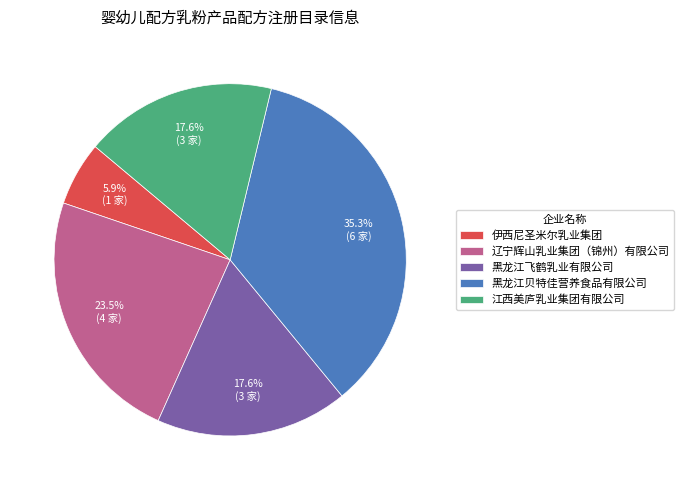

Does 江西美庐乳业集团有限公司 represent more than half of the total?

No